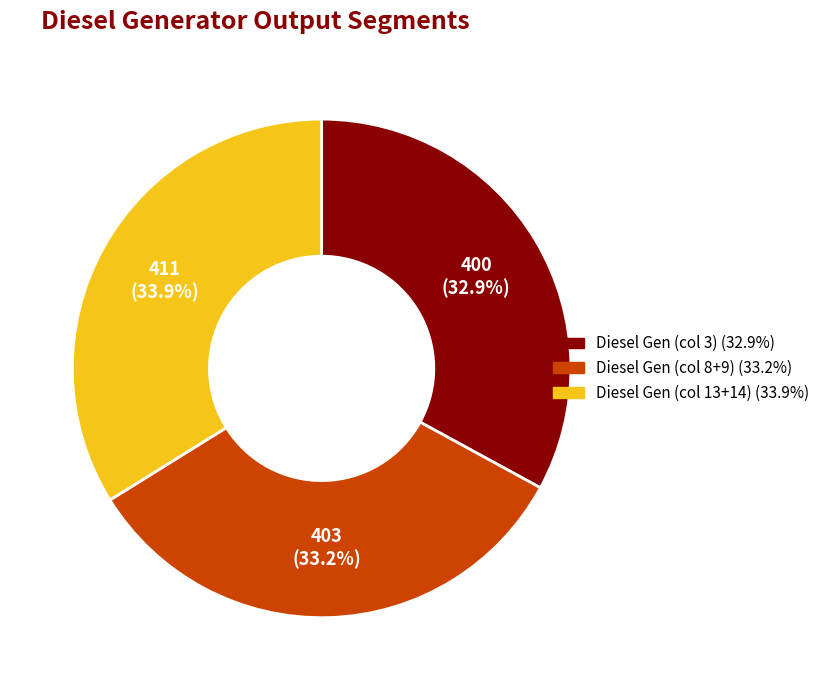

Is there any slice that represents more than half of the pie?

No